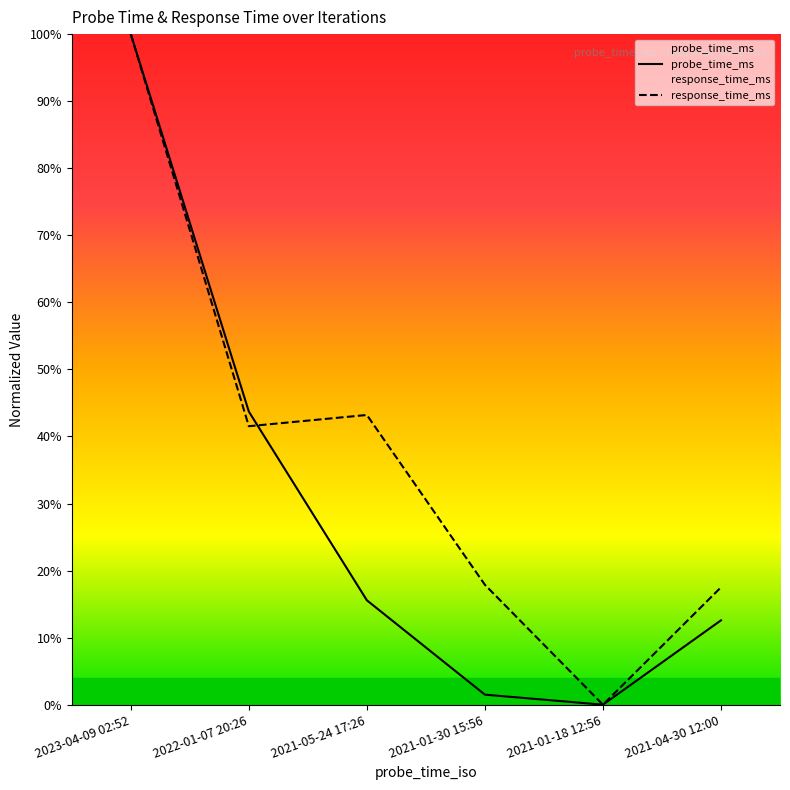

How many distinct data groups are displayed?

2